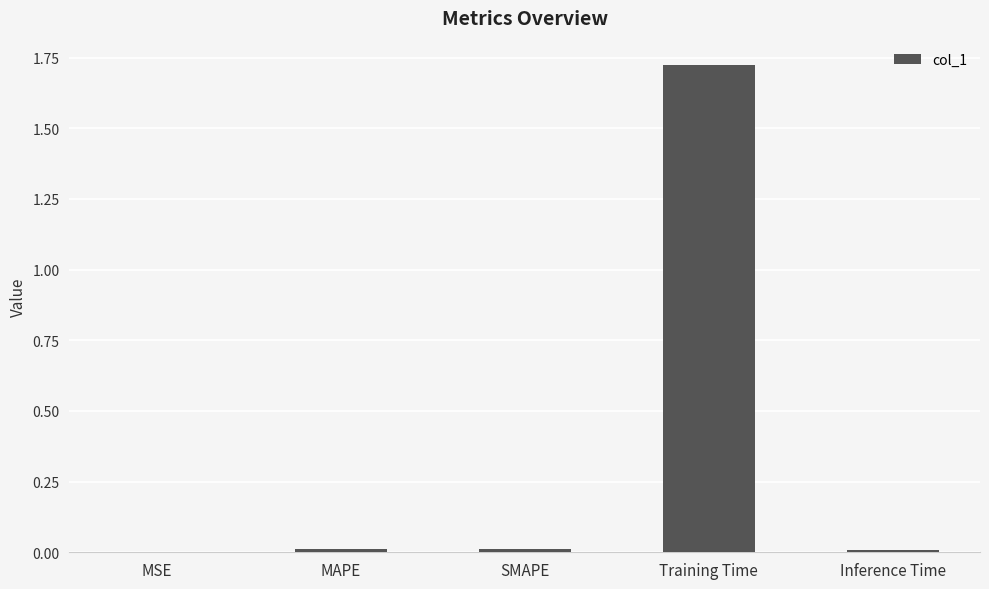

Is it true that the value at MSE is 0.0?

True